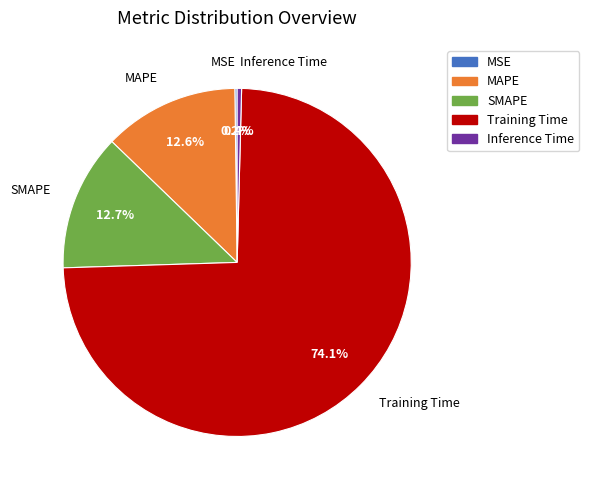

True or false: MAPE accounts for 13% of the total.

True